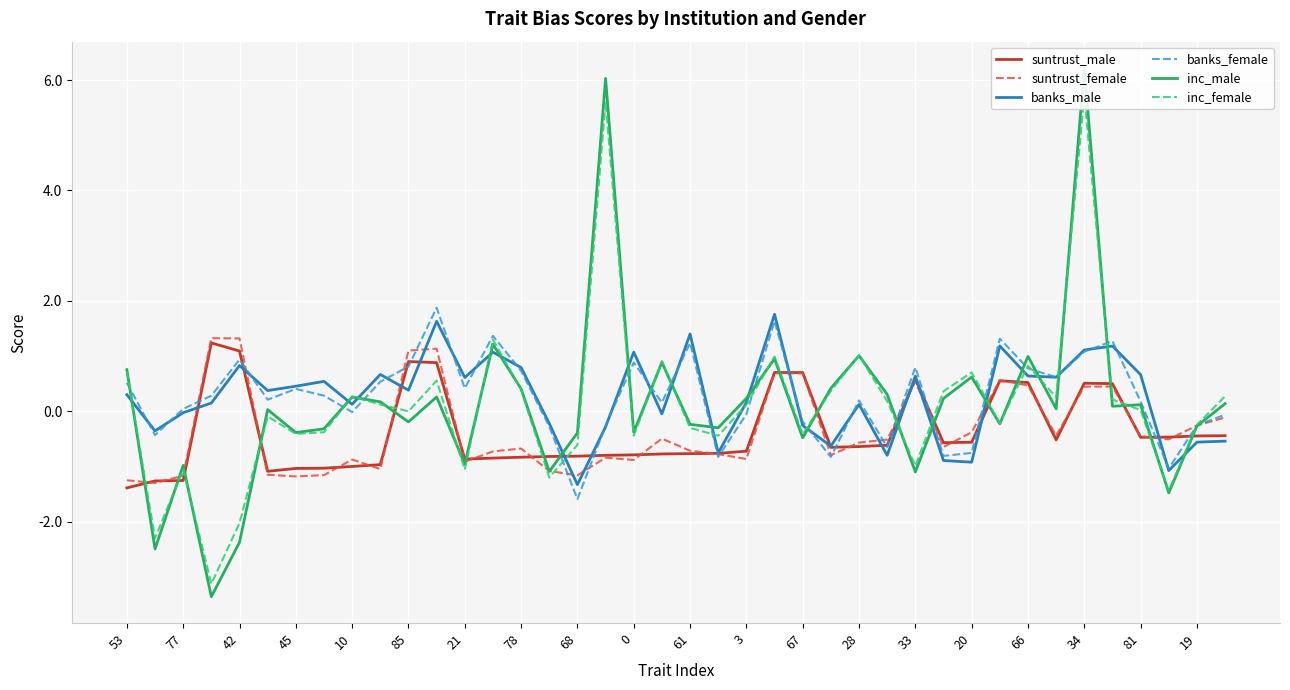

True or false: suntrust_male has a value of -0.8 at 78.

True